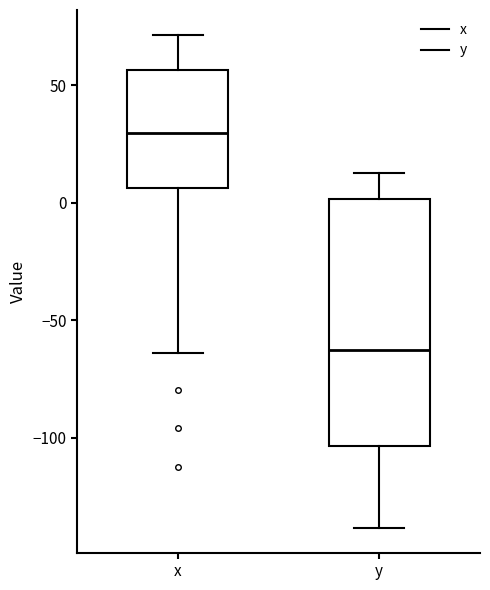

Reading left to right, transcribe this box plot: for each box, give where its median line is, the range the box spans, and where its two whiskers end, as read against the y-axis. The values are not printed on the chart, so give them approximately, as read against the axis.

x: median 30, box 5 to 55, whiskers -65 to 70
y: median -65, box -105 to 0, whiskers -140 to 15